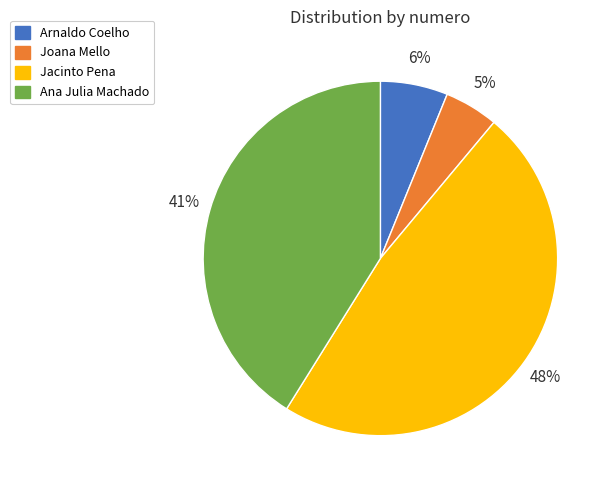

Is the sum of Arnaldo Coelho and Jacinto Pena greater than half?

Yes